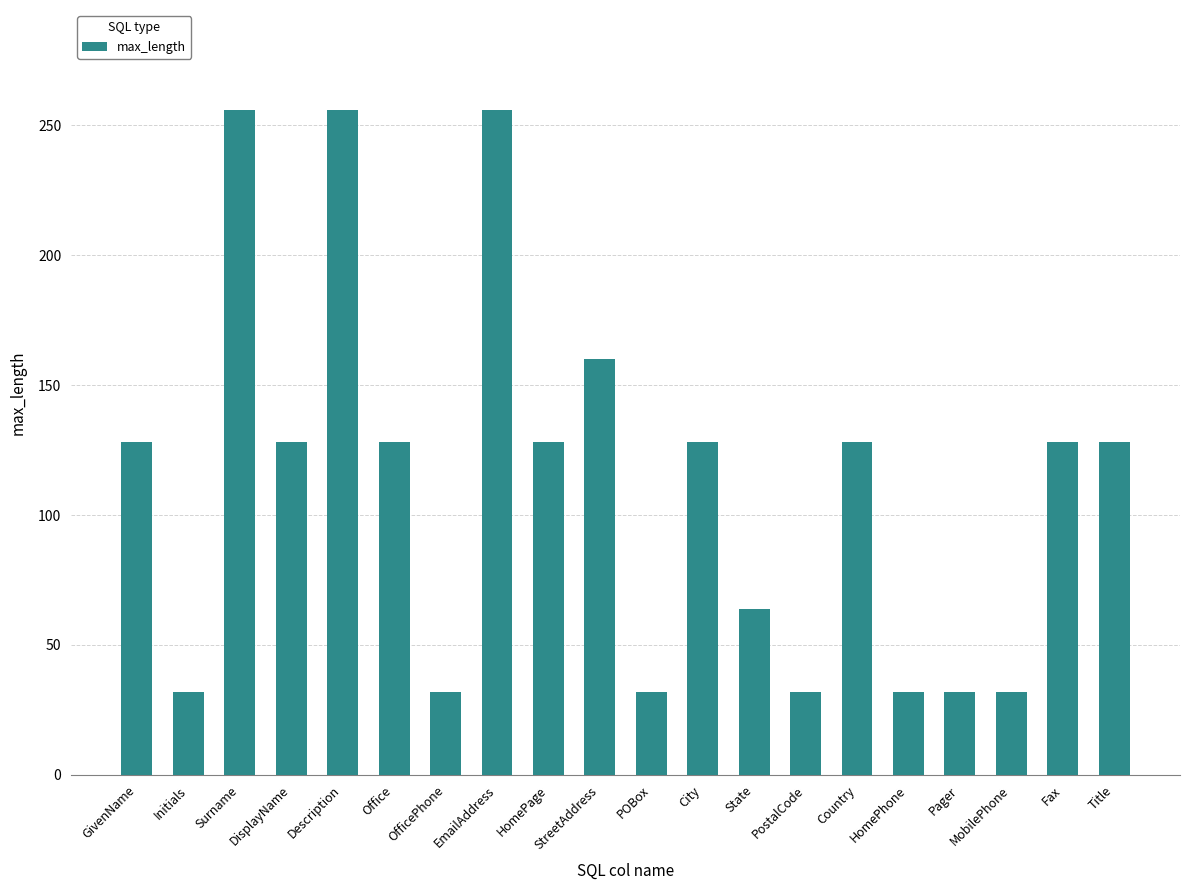

The value at Fax is 128. True or false?

True